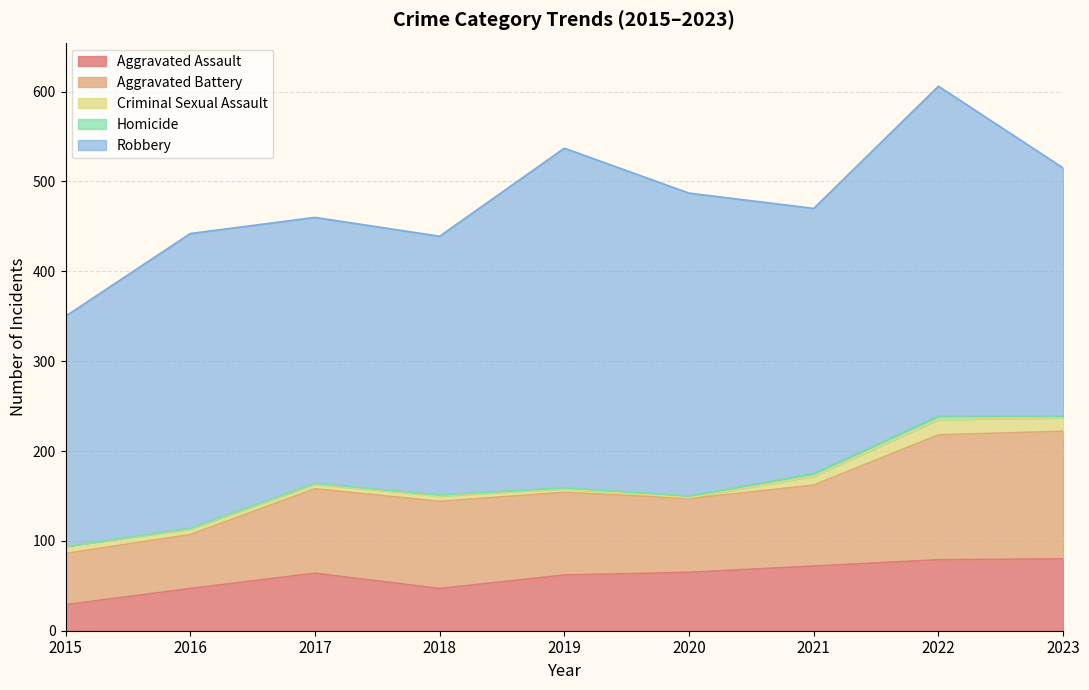

Reading right to left, transcribe all the data shown in this chart.

Aggravated Assault: 80	79	72	65	62	47	64	47	29
Aggravated Battery: 142	139	90	82	92	97	94	60	57
Criminal Sexual Assault: 15	17	10	1	4	6	5	6	8
Homicide: 2	4	3	2	1	1	1	1	0
Robbery: 276	367	295	337	378	288	296	328	256